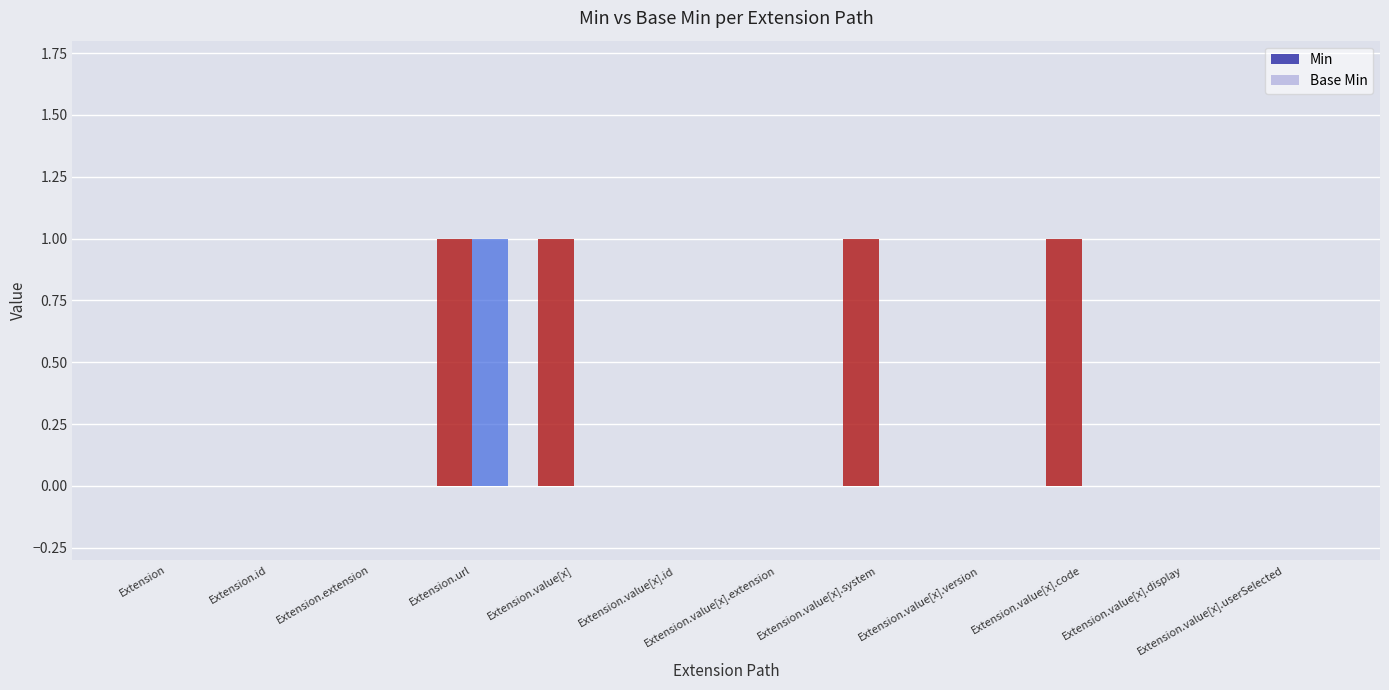

The Base Min series shows 1 at Extension.url. True or false?

True